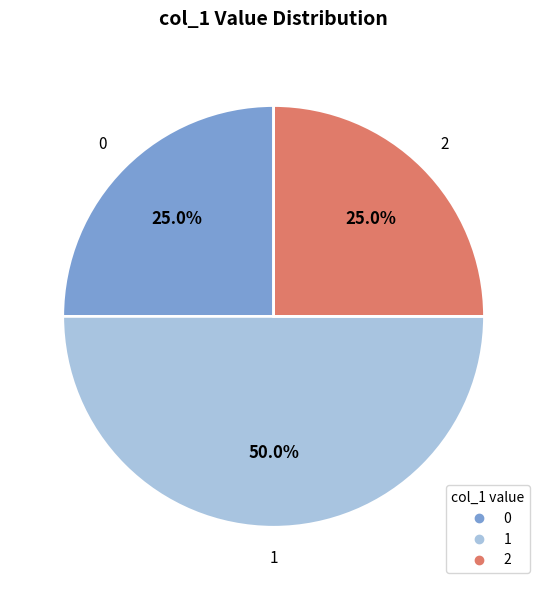

How many slices are in this pie chart?

3